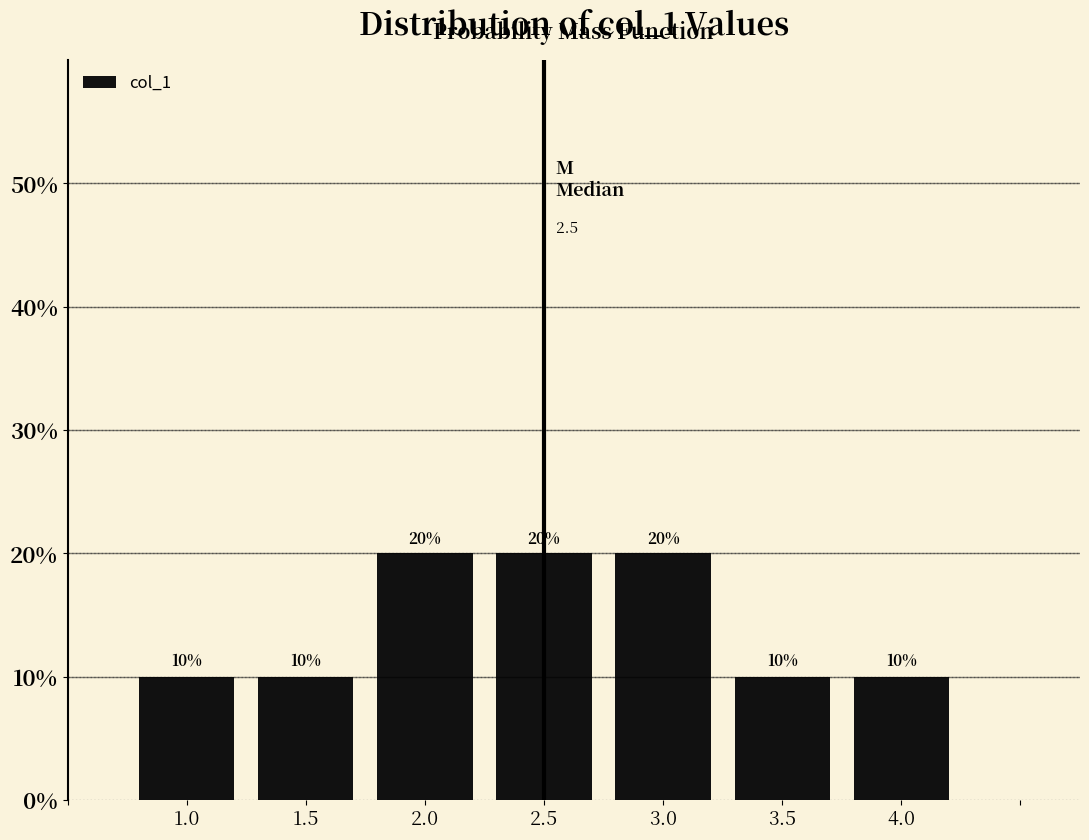

Does the chart contain any negative values?

No